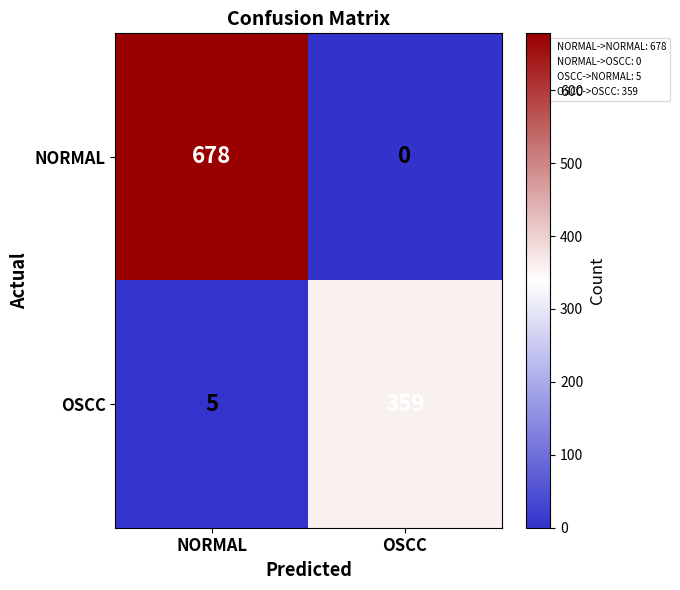

The value of OSCC at OSCC is 359. True or false?

True